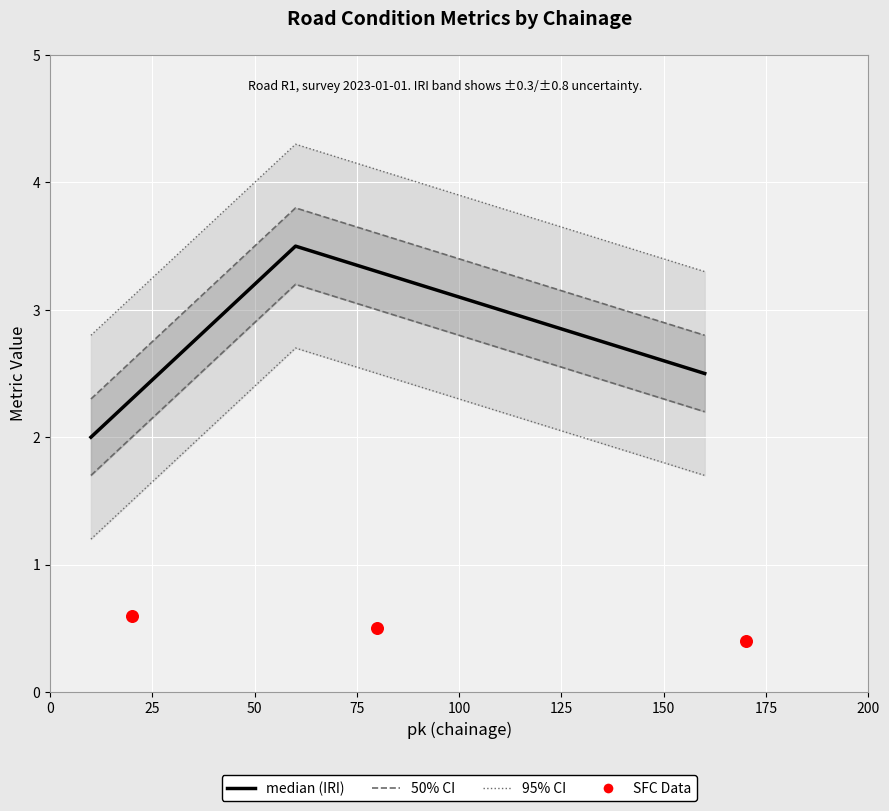

Which series contains the highest Y value?

95% CI